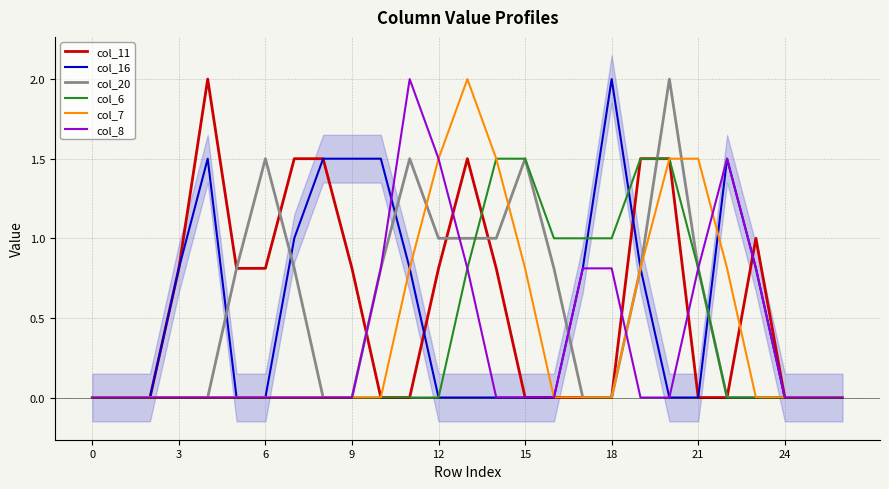

Is this an area chart (filled region under the line)?

No